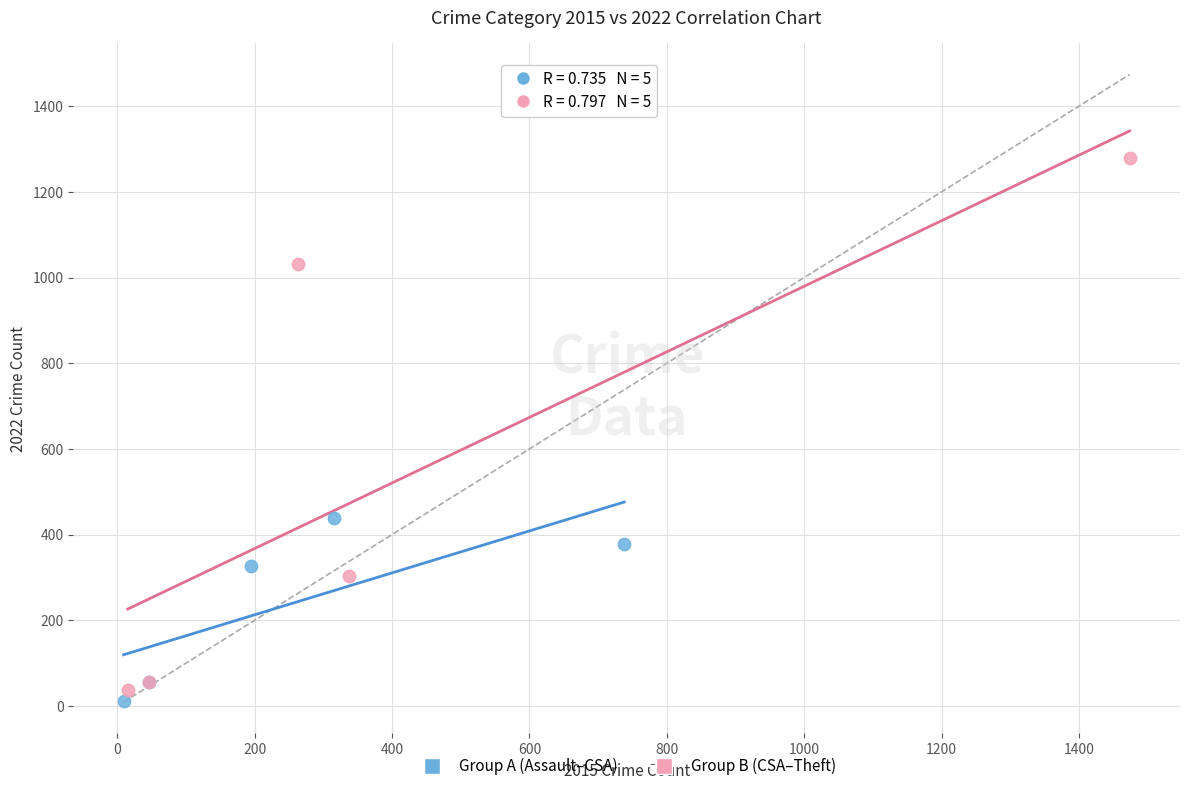

Which series contains the lowest Y value?

Group A (Assault–CSA)